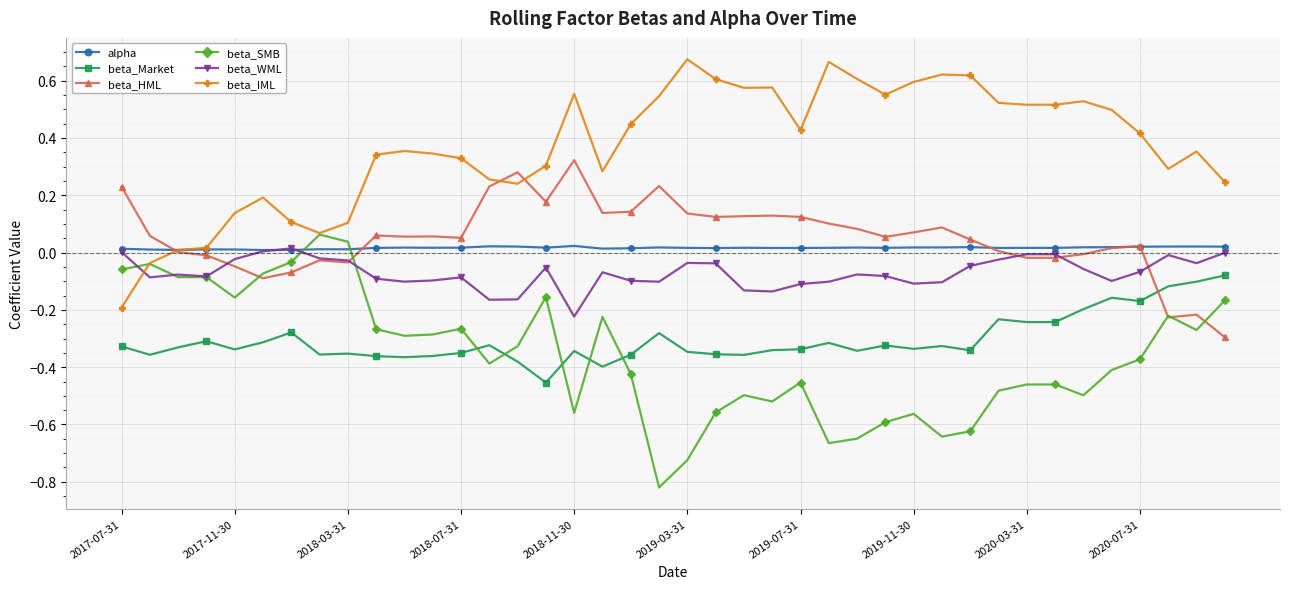

In beta_SMB, how many points are lower than both neighbors (excluding endpoints)?

11